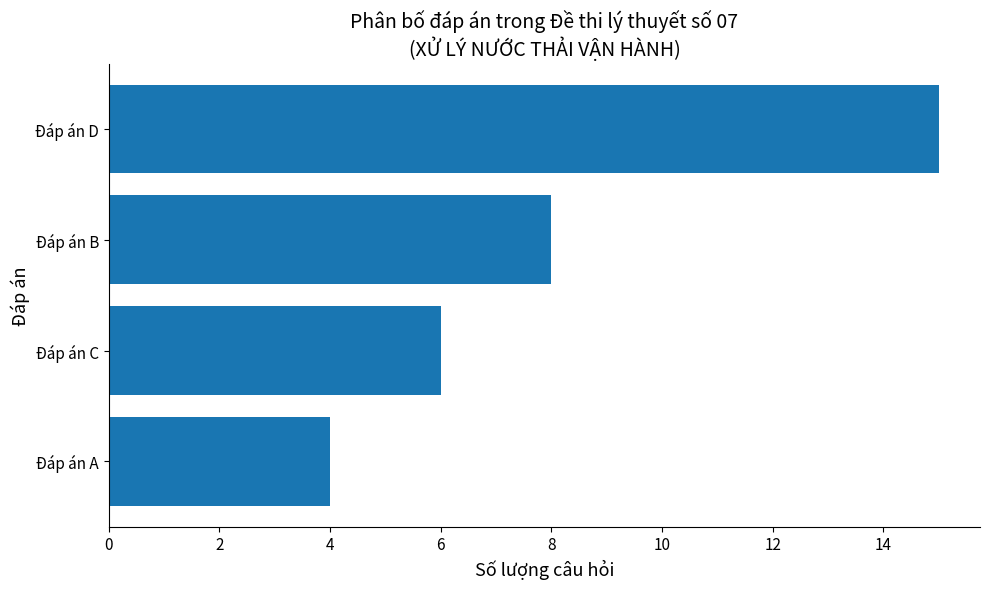

Where is the data nearest to the value 9?

Đáp án B